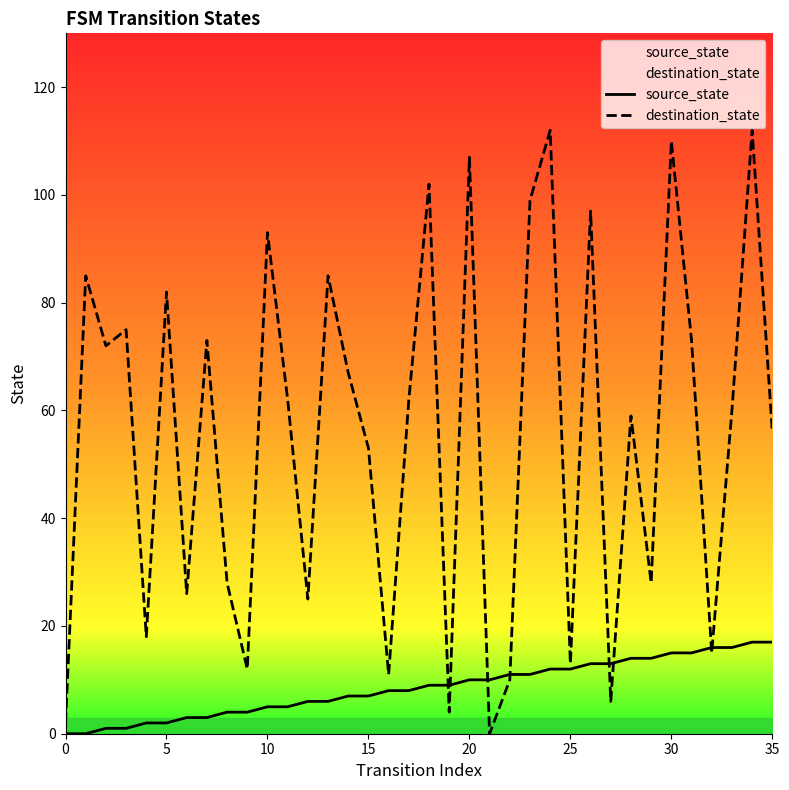

What is the difference between the maximum and second lowest values in the source_state series?

17